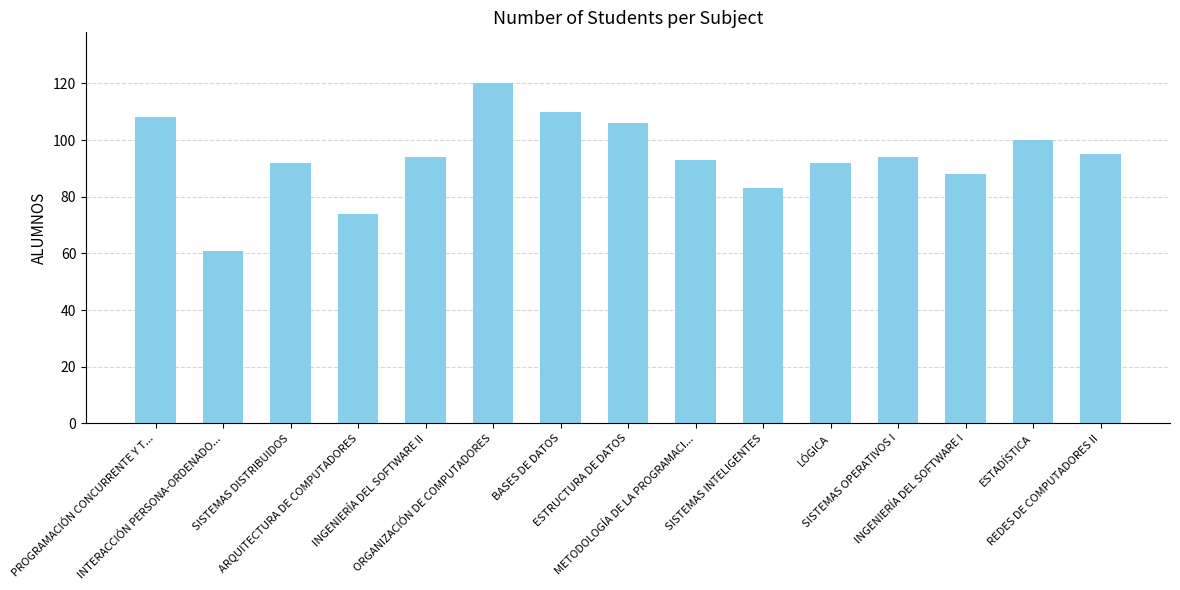

Does the chart contain stacked bars?

No